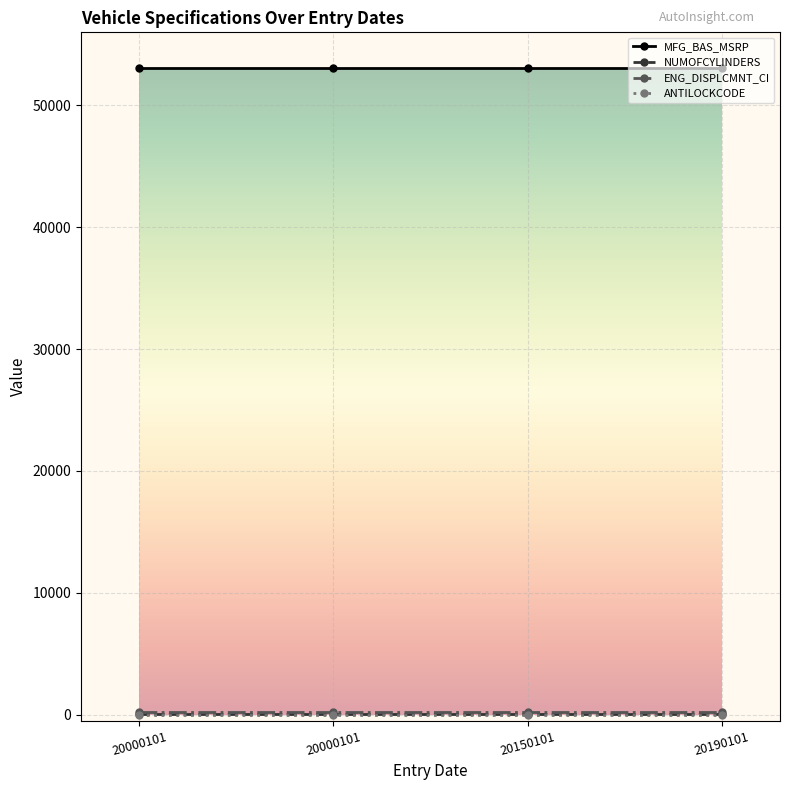

The value of ENG_DISPLCMNT_CI at 20000101 is 125. True or false?

False